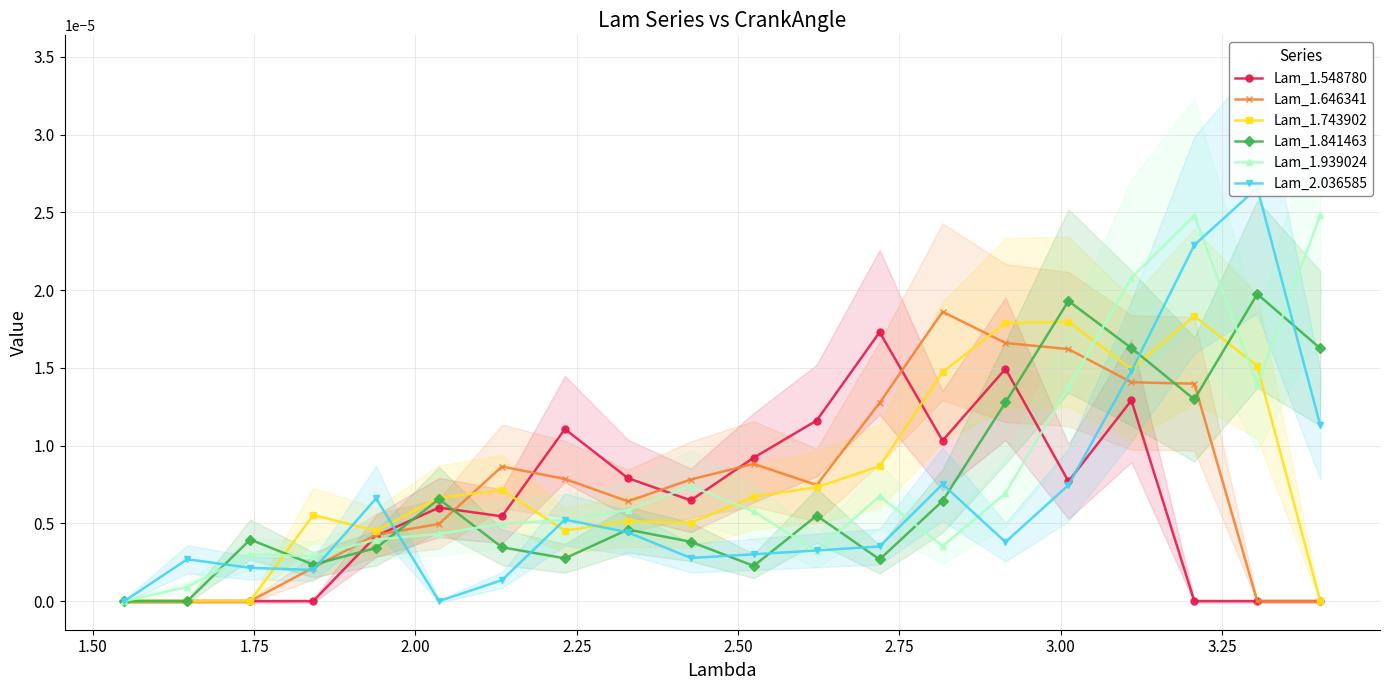

Which series has the largest range (max minus min)?

Lam_2.036585